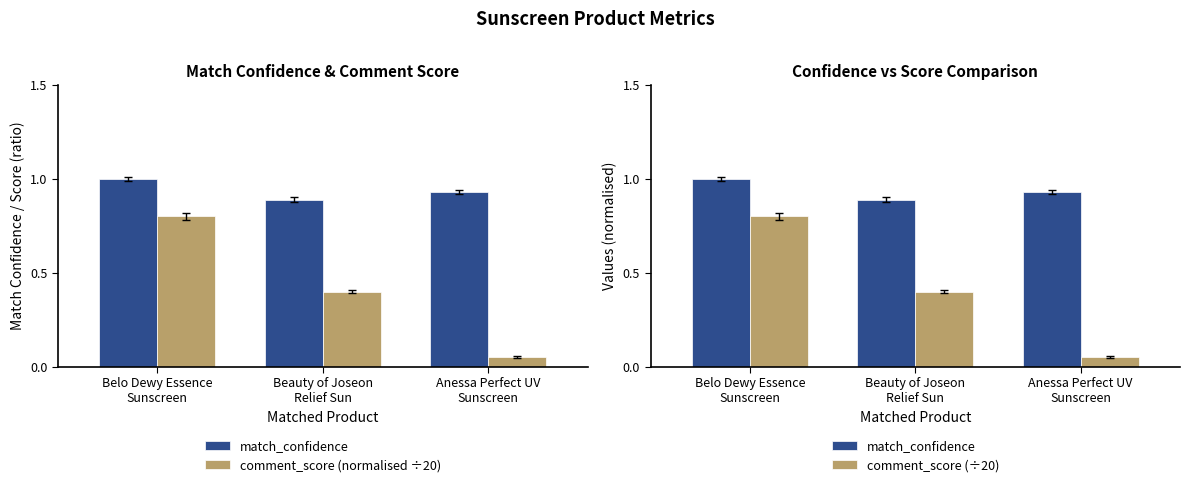

What value does the comment_score (÷20) series have at Beauty of Joseon
Relief Sun?

0.4